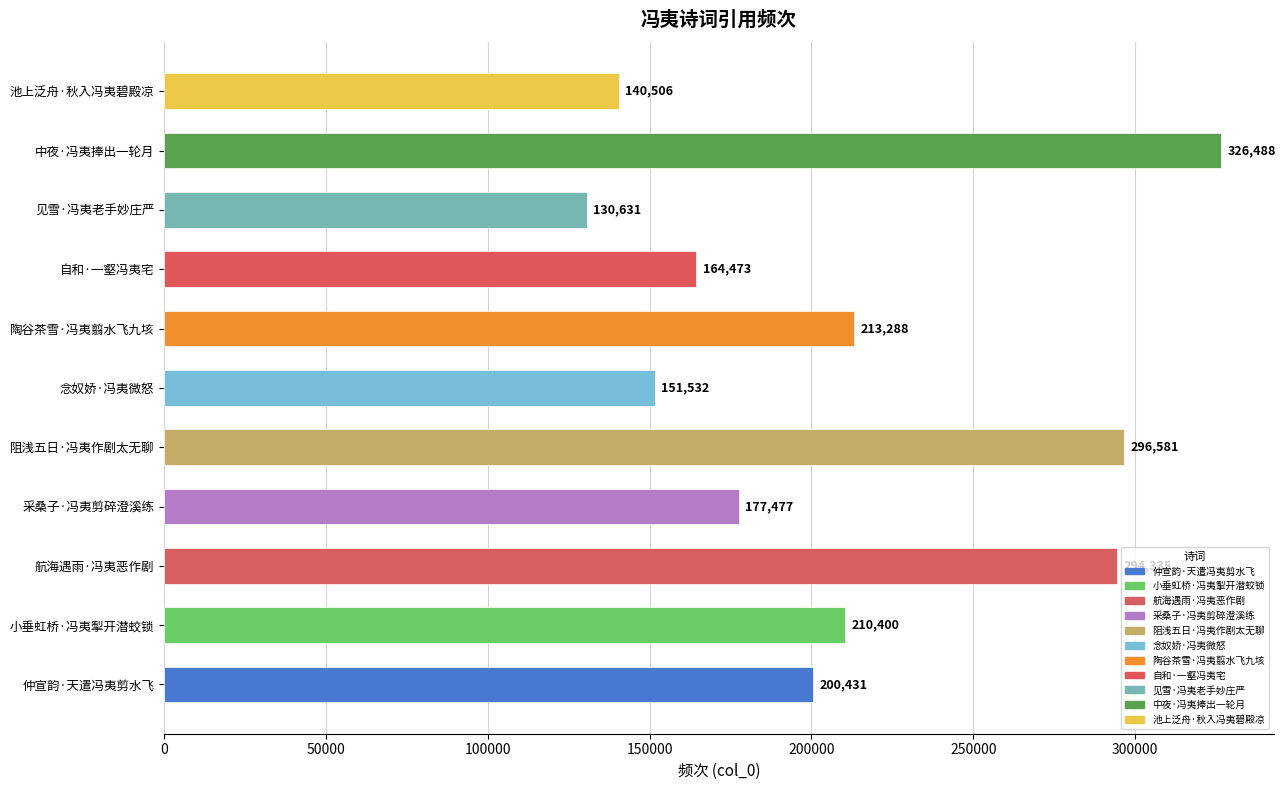

What is the smallest value displayed?

130631